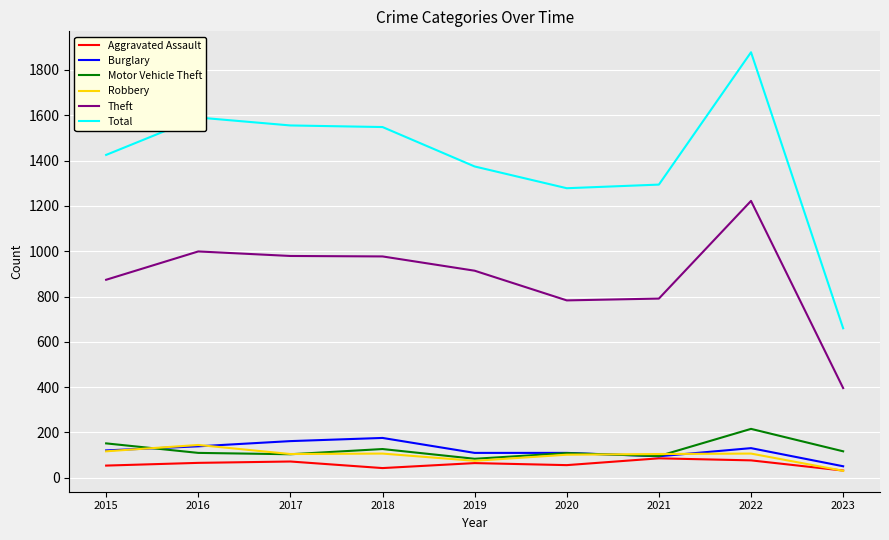

True or false: Burglary and Total cross at least once.

False